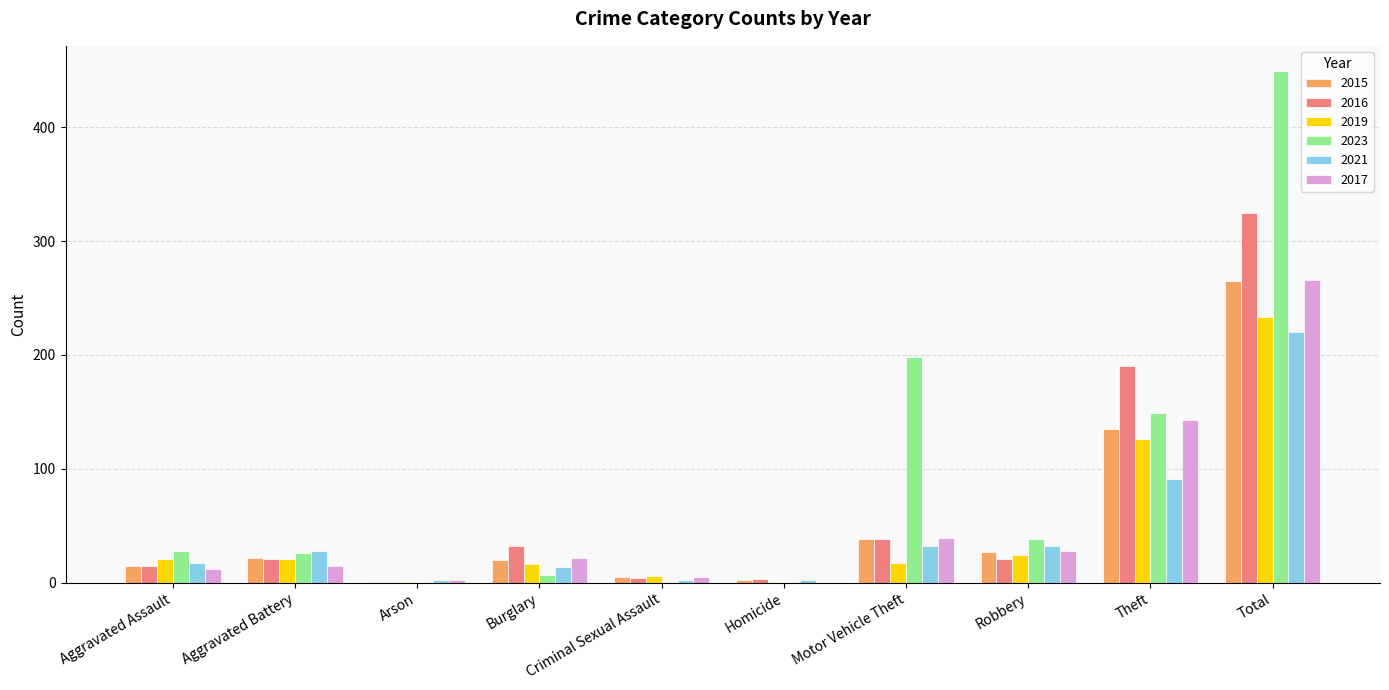

What is the total value across all series at Motor Vehicle Theft?

362